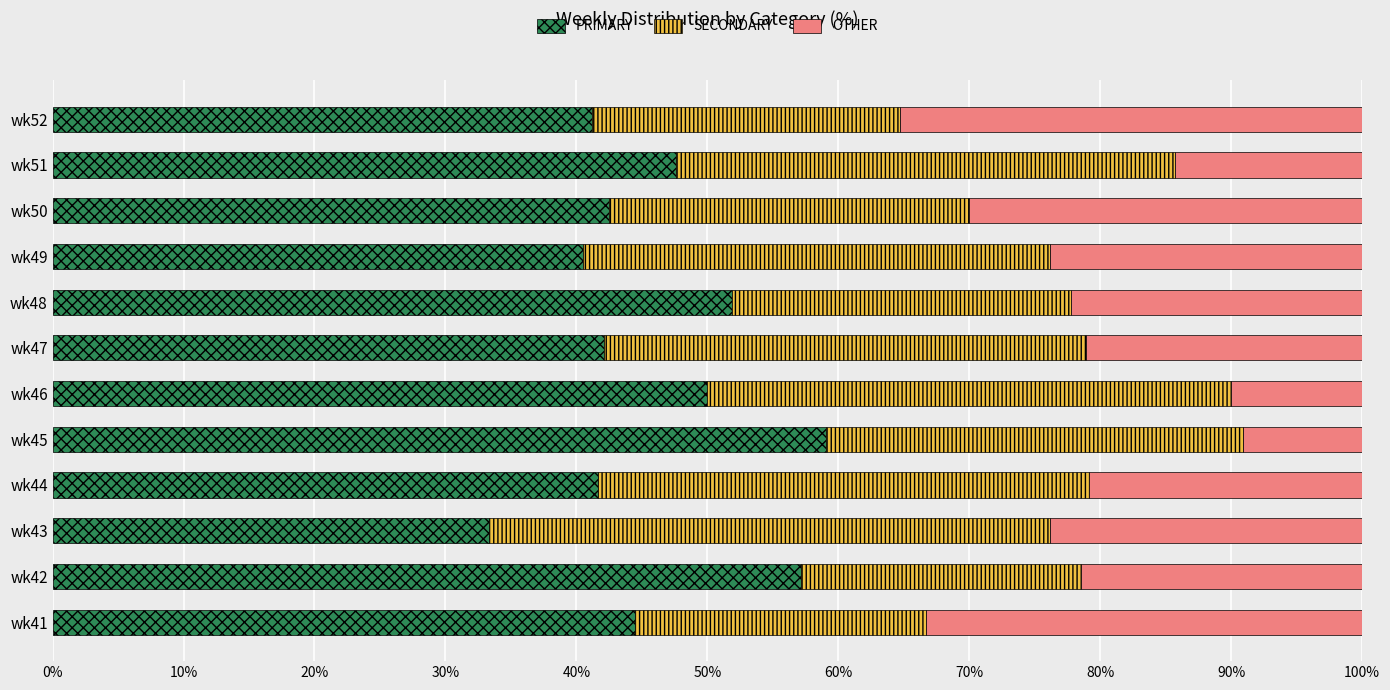

What is the total value across all series at wk52?

100.0